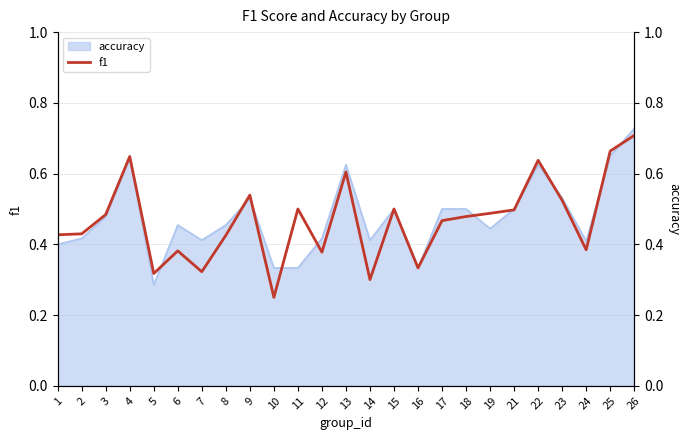

Between 26 and 18, which is larger?

26